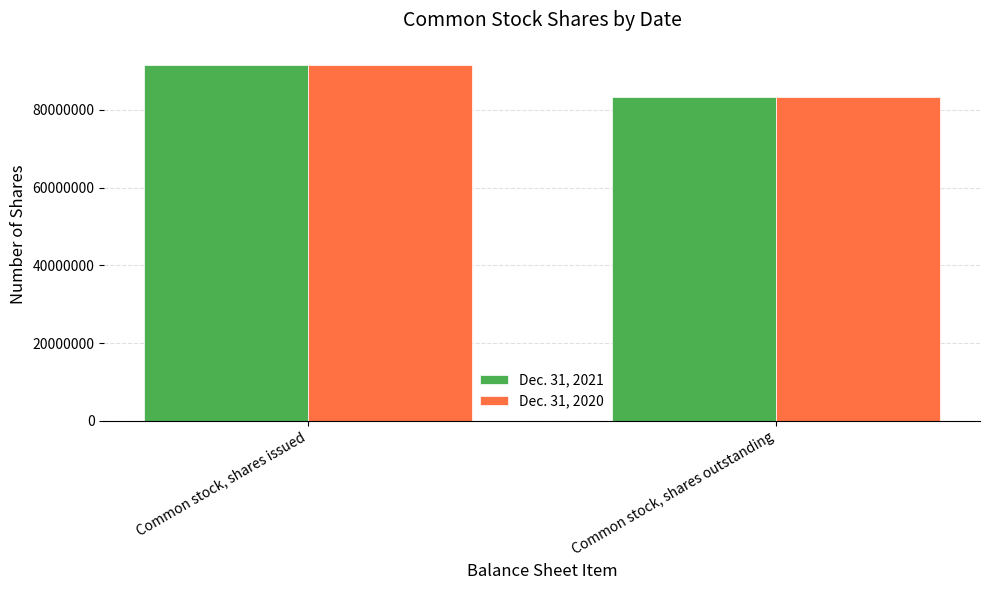

Reading left to right, list all the values displayed in this chart.

Dec. 31, 2021: 91671000	83372000
Dec. 31, 2020: 91671000	83372000